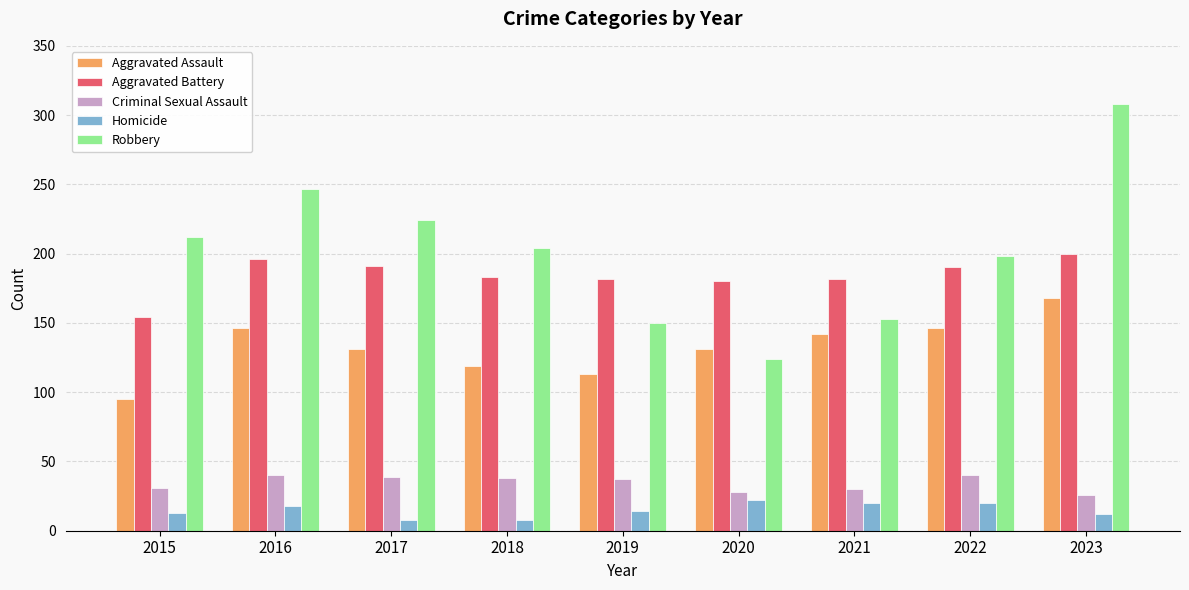

At how many categories does at least one series exceed 156?

9